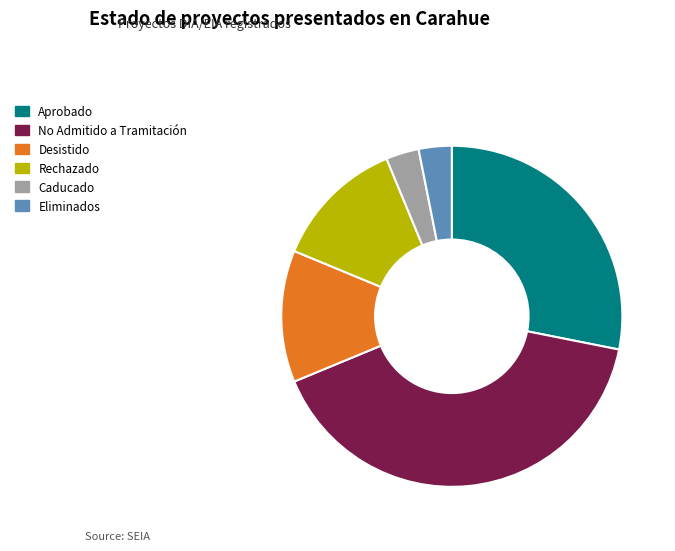

Does Caducado account for over 50% of the chart?

No